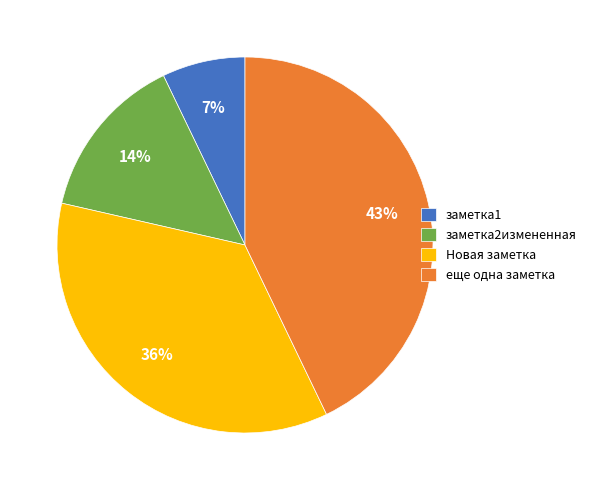

Between заметка1 and Новая заметка, which is larger?

Новая заметка